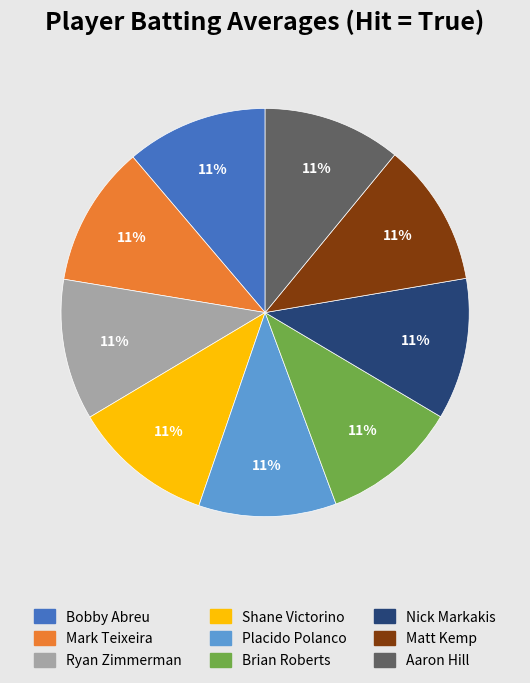

What percentage is the Mark Teixeira slice, to the nearest percent?

11%